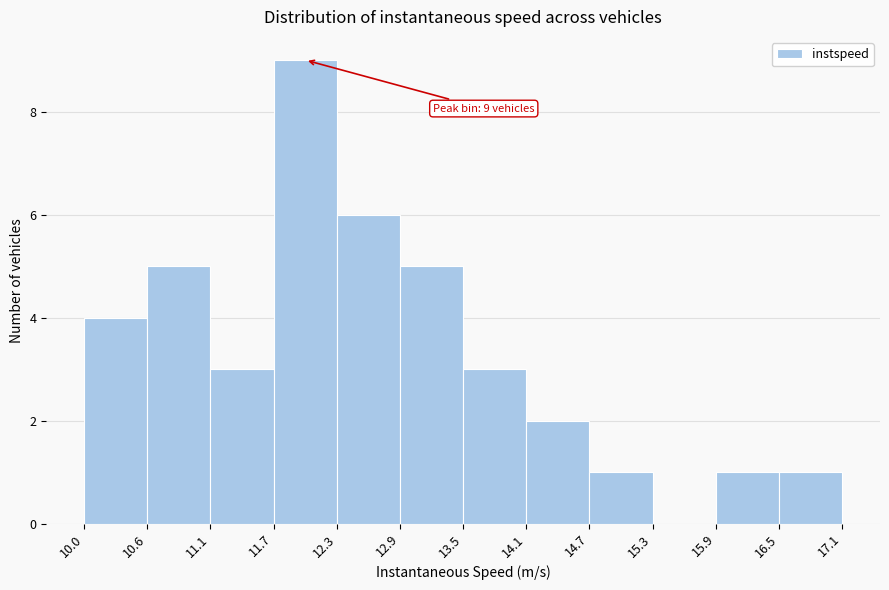

Over which range of the x-axis is the bar tallest?

11.7 to 12.3